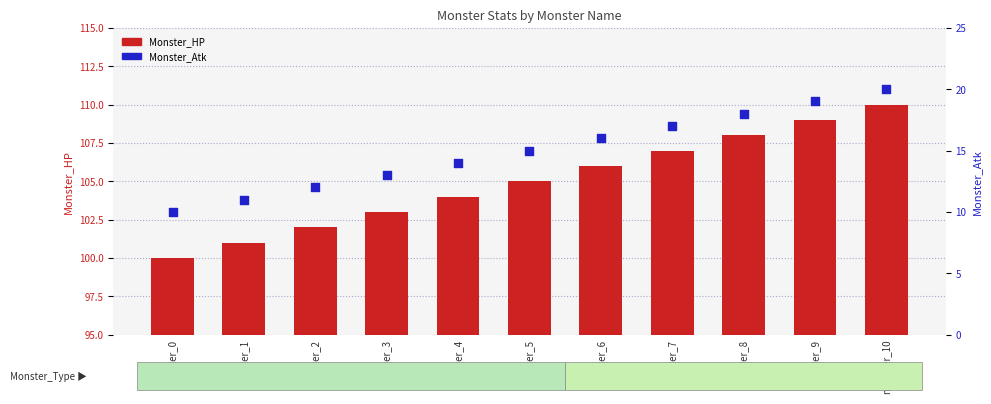

Which series has the largest total across all categories?

Monster_HP